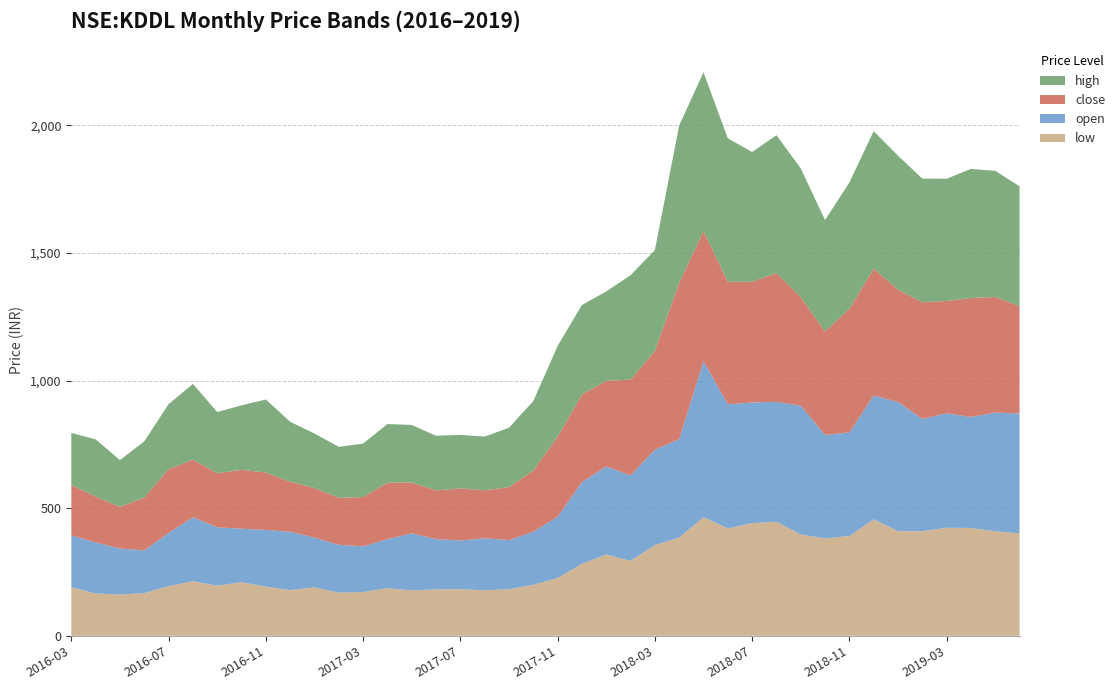

Reading left to right, list all the values displayed in this chart.

low: 2016-03=190.0	2016-04=166.0	2016-05=162.0	2016-06=167.0	2016-07=195.0	2016-08=213.6	2016-09=197.0	2016-10=210.0	2016-11=193.0	2016-12=179.0	2017-01=190.0	2017-02=169.3	2017-03=171.6	2017-04=186.6	2017-05=178.0	2017-06=182.0	2017-07=182.8	2017-08=178.6	2017-09=183.0	2017-10=200.0	2017-11=226.5	2017-12=282.1	2018-01=319.0	2018-02=293.9	2018-03=355.5	2018-04=385.2	2018-05=465.1	2018-06=421.0	2018-07=441.5	2018-08=447.2	2018-09=397.1	2018-10=382.0	2018-11=391.0	2018-12=457.0	2019-01=410.2	2019-02=410.0	2019-03=423.7	2019-04=422.6	2019-05=410.0	2019-06=401.5
open: 2016-03=204.0	2016-04=200.0	2016-05=180.0	2016-06=167.7	2016-07=208.0	2016-08=251.1	2016-09=228.2	2016-10=210.0	2016-11=222.0	2016-12=229.0	2017-01=195.1	2017-02=187.1	2017-03=179.4	2017-04=192.0	2017-05=223.8	2017-06=197.0	2017-07=191.1	2017-08=203.5	2017-09=192.0	2017-10=208.0	2017-11=240.0	2017-12=320.0	2018-01=345.0	2018-02=335.0	2018-03=374.0	2018-04=385.2	2018-05=611.0	2018-06=486.5	2018-07=472.6	2018-08=470.0	2018-09=505.0	2018-10=405.2	2018-11=406.0	2018-12=484.4	2019-01=506.4	2019-02=440.1	2019-03=448.5	2019-04=435.0	2019-05=465.0	2019-06=469.5
close: 2016-03=197.1	2016-04=179.6	2016-05=163.8	2016-06=207.4	2016-07=250.1	2016-08=225.8	2016-09=212.2	2016-10=230.5	2016-11=225.1	2016-12=196.1	2017-01=194.2	2017-02=184.6	2017-03=192.9	2017-04=221.5	2017-05=199.2	2017-06=191.1	2017-07=203.6	2017-08=188.2	2017-09=207.4	2017-10=239.9	2017-11=314.4	2017-12=343.5	2018-01=335.5	2018-02=374.9	2018-03=386.9	2018-04=612.5	2018-05=510.4	2018-06=480.0	2018-07=473.3	2018-08=504.8	2018-09=424.8	2018-10=406.1	2018-11=484.4	2018-12=497.7	2019-01=440.1	2019-02=456.9	2019-03=440.2	2019-04=466.1	2019-05=453.1	2019-06=421.4
high: 2016-03=204.0	2016-04=224.4	2016-05=182.8	2016-06=220.0	2016-07=255.0	2016-08=297.0	2016-09=239.4	2016-10=252.9	2016-11=286.0	2016-12=234.7	2017-01=213.5	2017-02=199.7	2017-03=209.4	2017-04=229.9	2017-05=225.5	2017-06=214.0	2017-07=210.0	2017-08=210.4	2017-09=233.1	2017-10=272.0	2017-11=355.0	2017-12=351.0	2018-01=350.0	2018-02=409.4	2018-03=395.0	2018-04=616.8	2018-05=622.0	2018-06=562.2	2018-07=508.5	2018-08=539.8	2018-09=505.0	2018-10=436.0	2018-11=495.0	2018-12=538.6	2019-01=524.9	2019-02=485.0	2019-03=478.9	2019-04=506.0	2019-05=494.0	2019-06=469.5